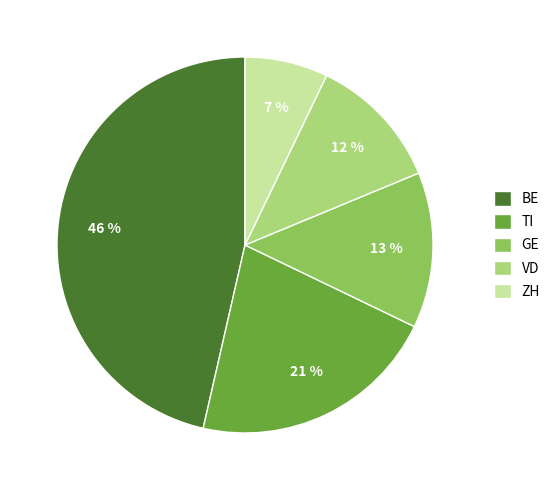

The BE slice represents 25% of the pie. True or false?

False